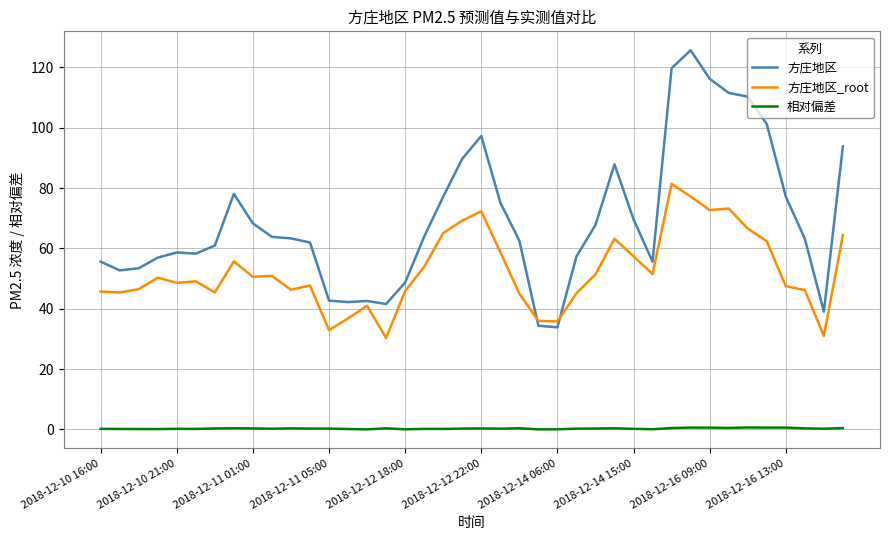

True or false: 相对偏差 and 方庄地区 intersect in this chart.

False